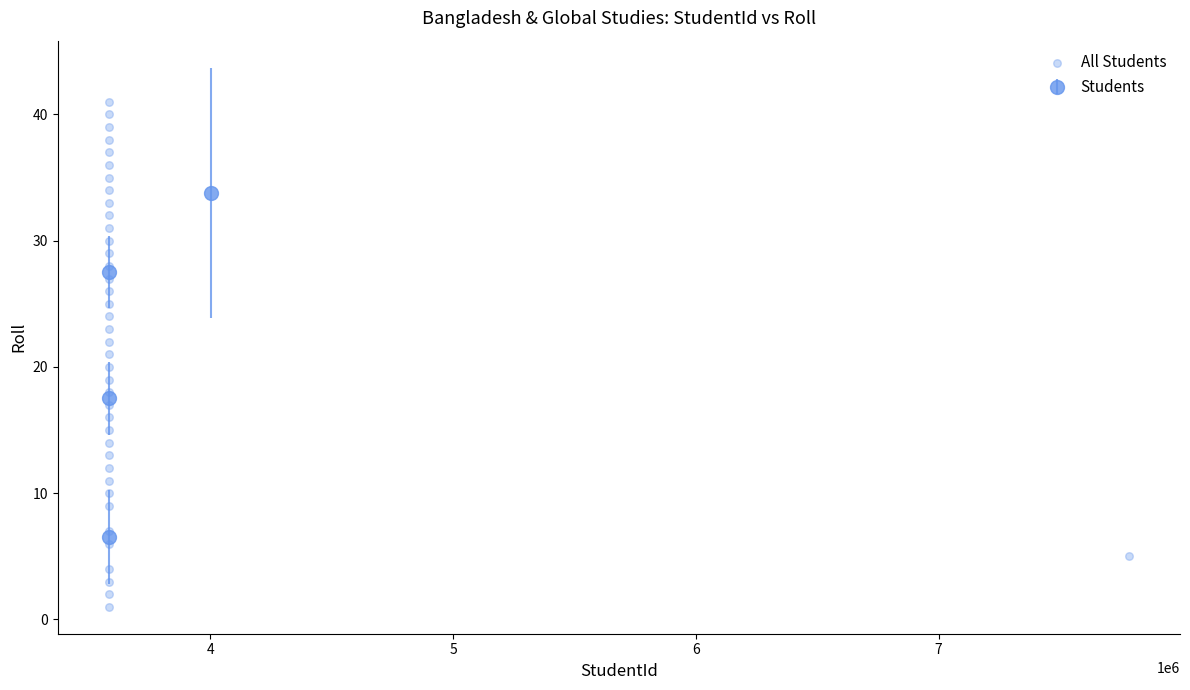

What is the range of Y values (max minus min)?

40